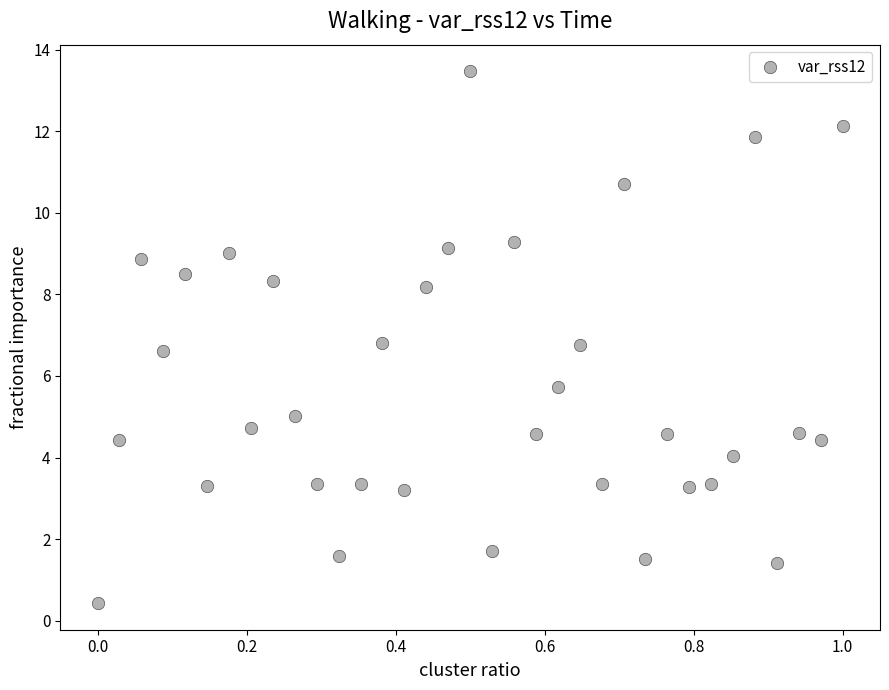

What is the range of X values (max minus min)?

1.0